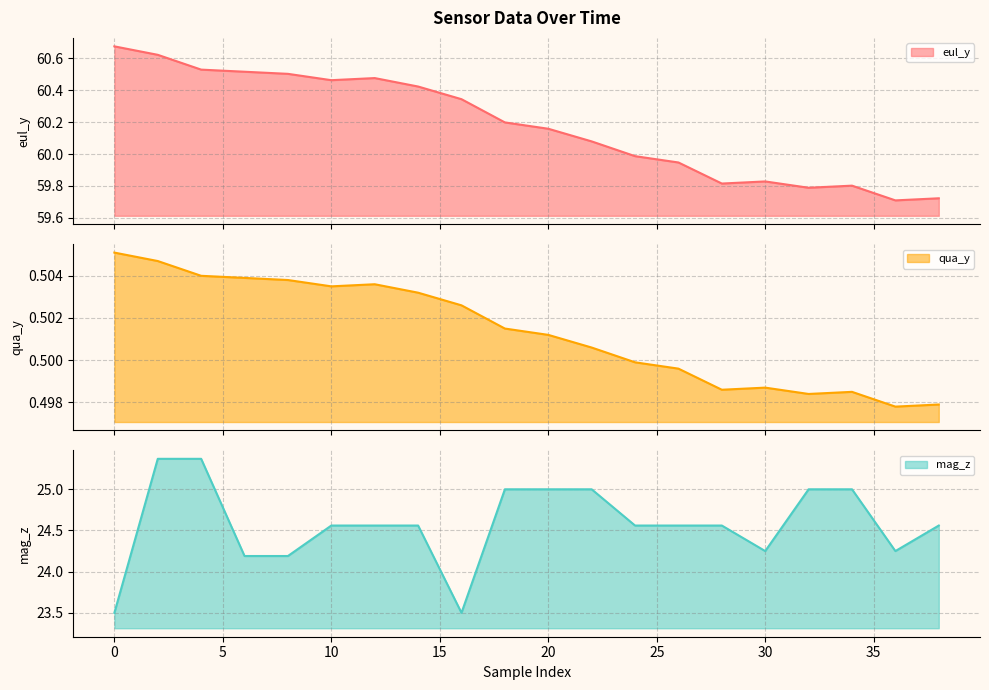

What is the spread (max minus min) of values at 8?

60.0